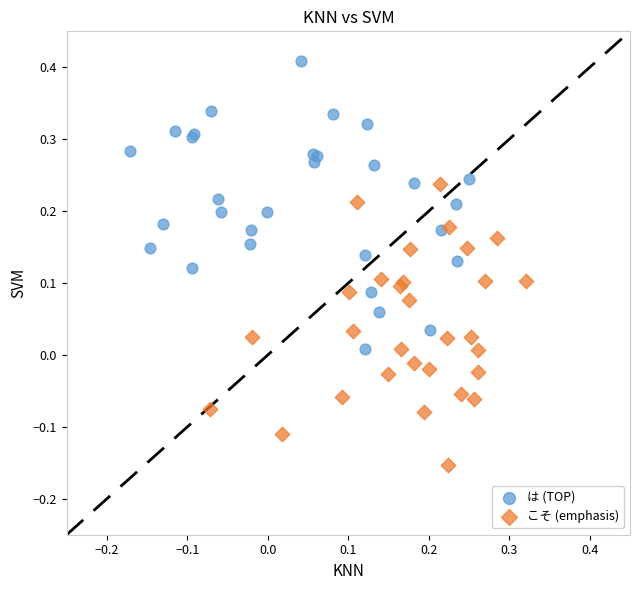

Which series contains the lowest Y value?

こそ (emphasis)